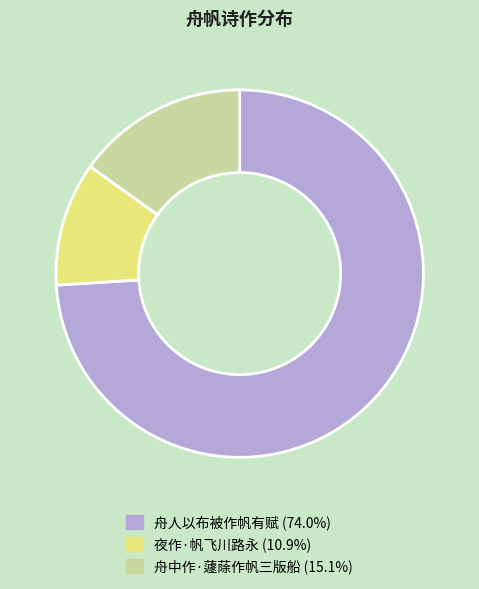

What is the ratio of the value at 舟中作·蘧蒢作帆三版船 (15.1%) to the value at 夜作·帆飞川路永 (10.9%)?

1.4